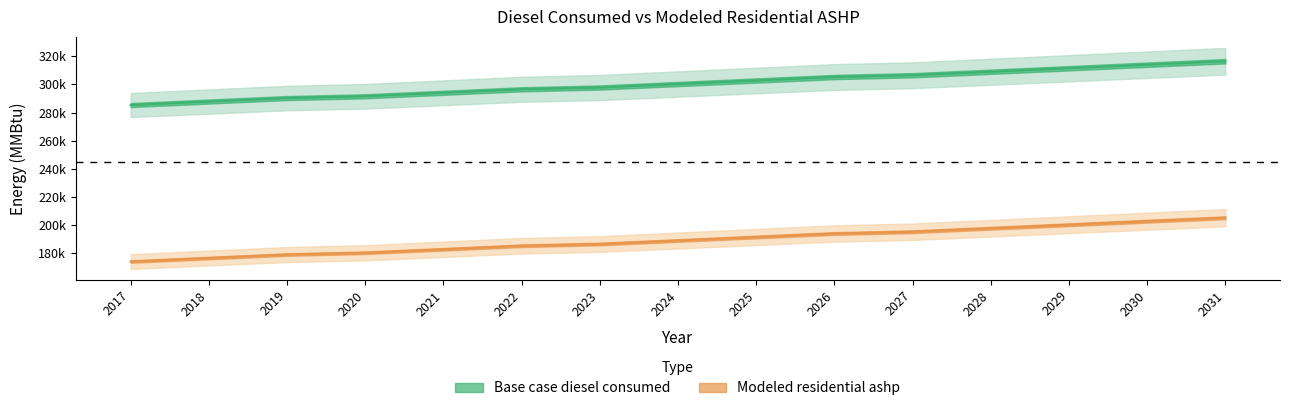

How many lines are shown in the chart?

2